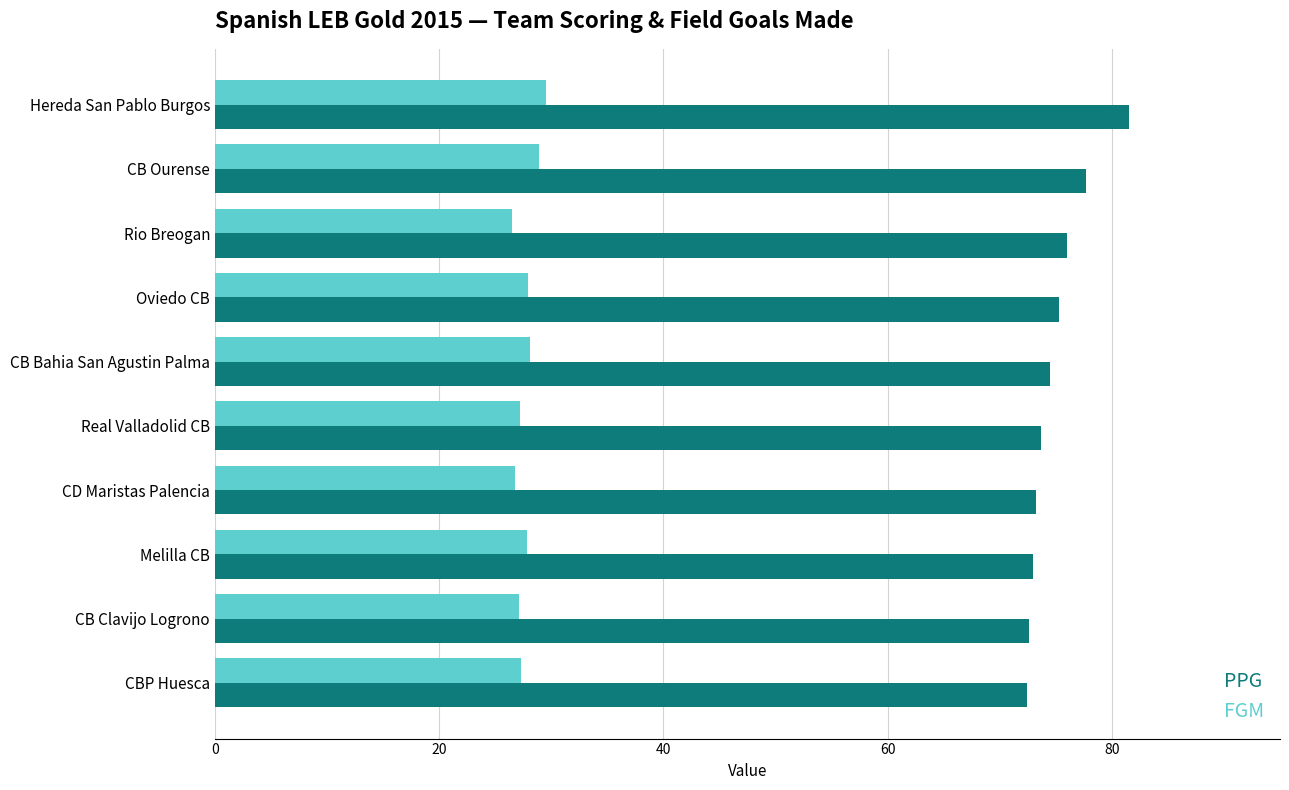

Is it true that FGM equals 28.1 at CB Bahia San Agustin Palma?

True